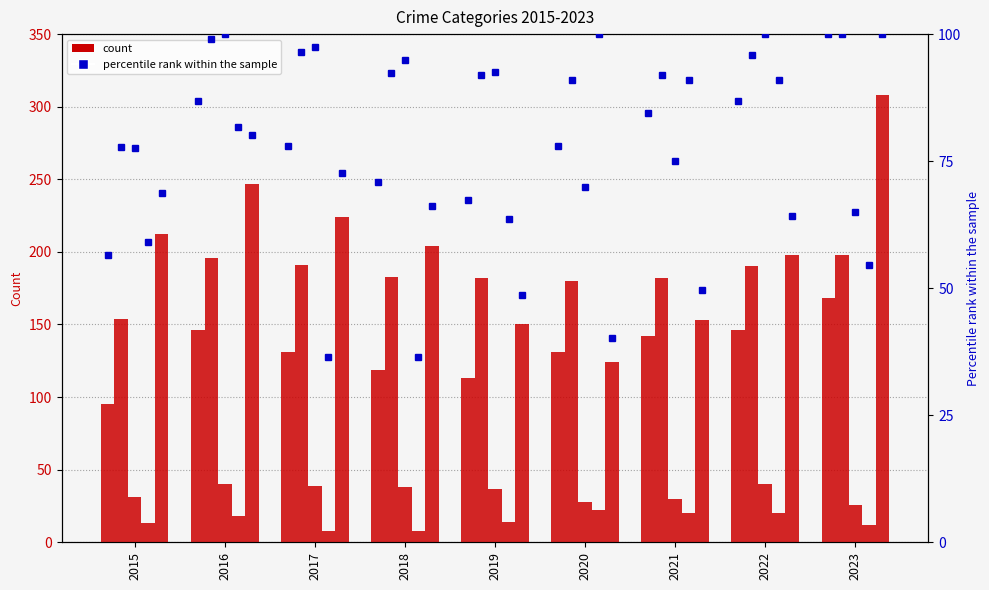

Is it true that Criminal Sexual Assault equals 31.0 at 2015?

True